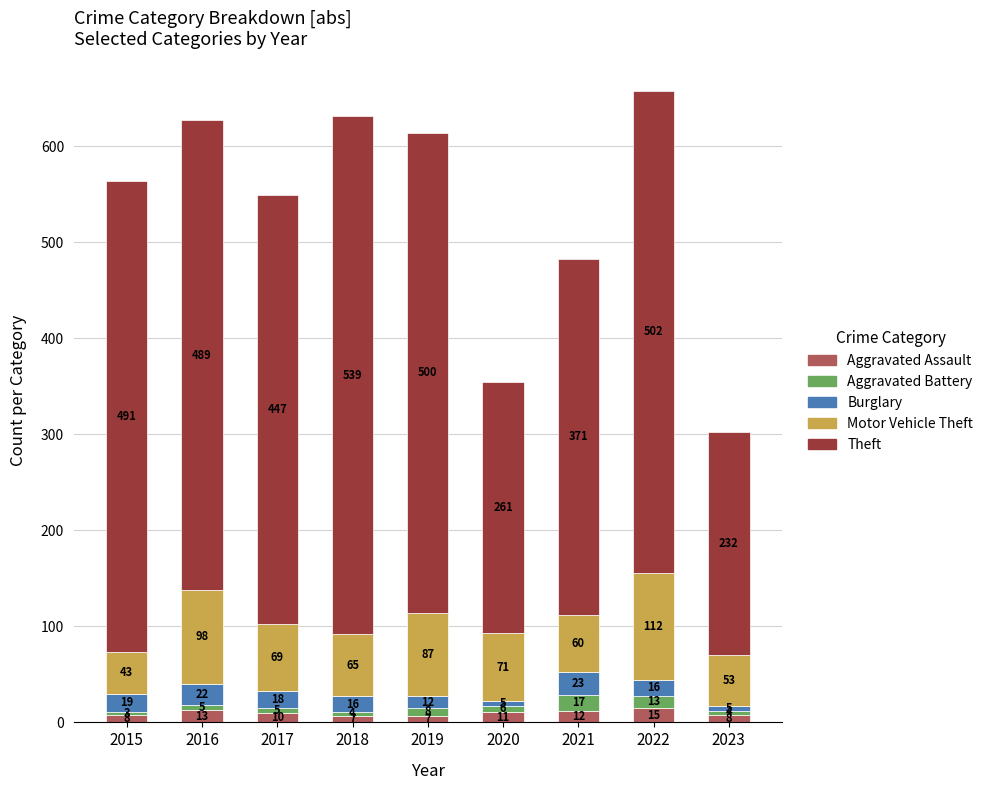

Where is Aggravated Assault nearest to the value 11?

2020